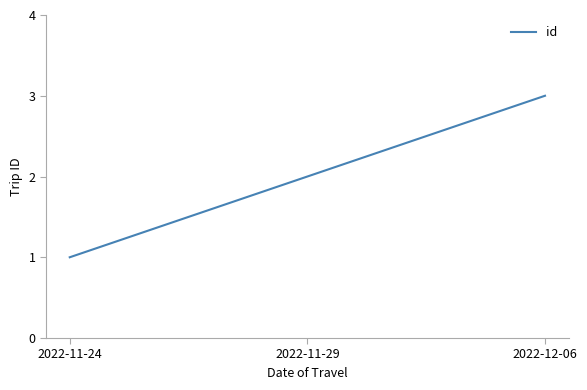

What position from the left is 2022-11-24?

1